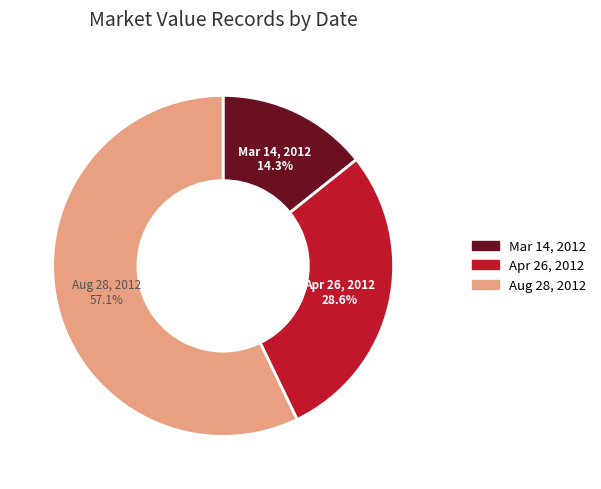

Approximately how many times larger is the value at Aug 28, 2012 compared to Mar 14, 2012?

4.0